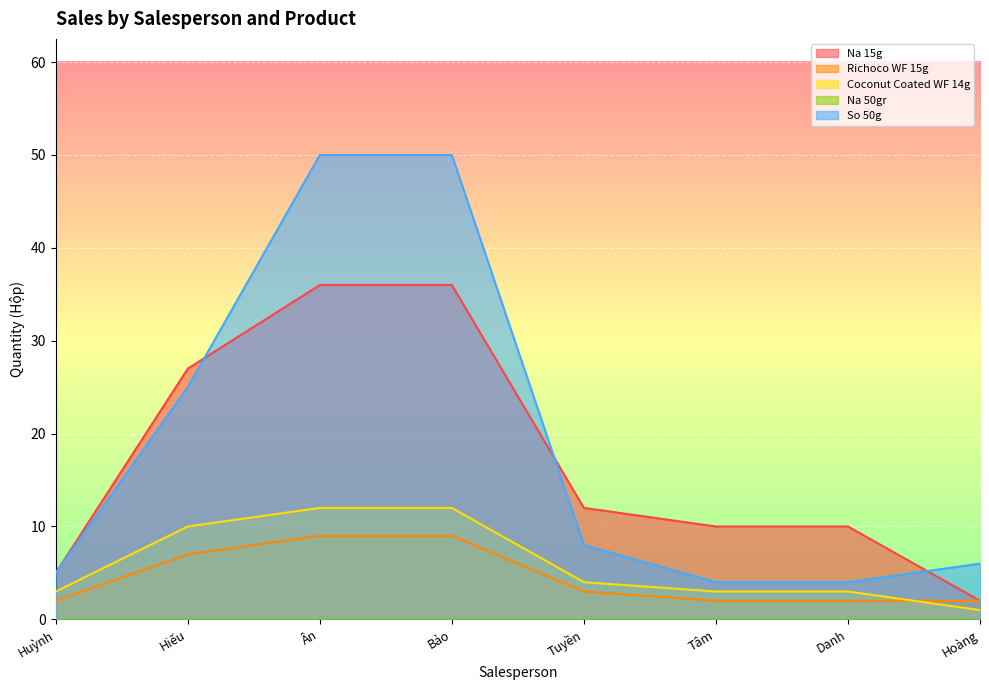

Does the chart display data point markers on the line(s)?

No